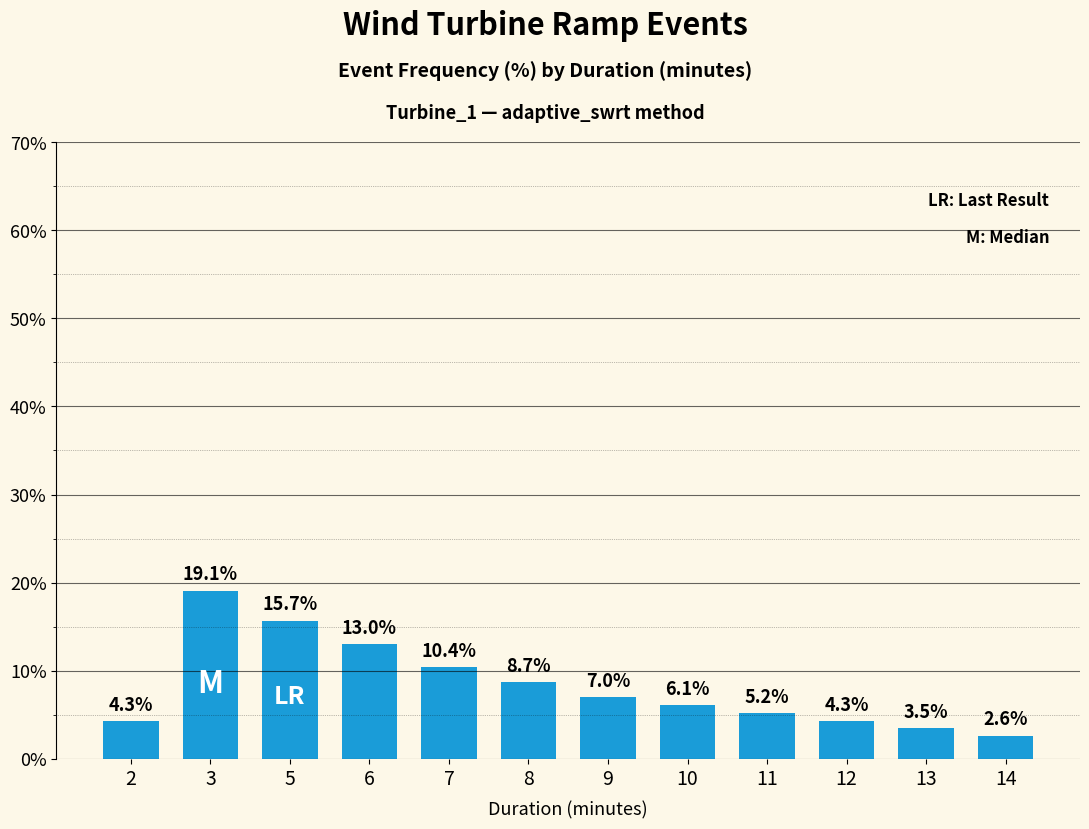

Reading left to right, transcribe all the data shown in this chart.

4.3	19.1	15.7	13.0	10.4	8.7	7.0	6.1	5.2	4.3	3.5	2.6